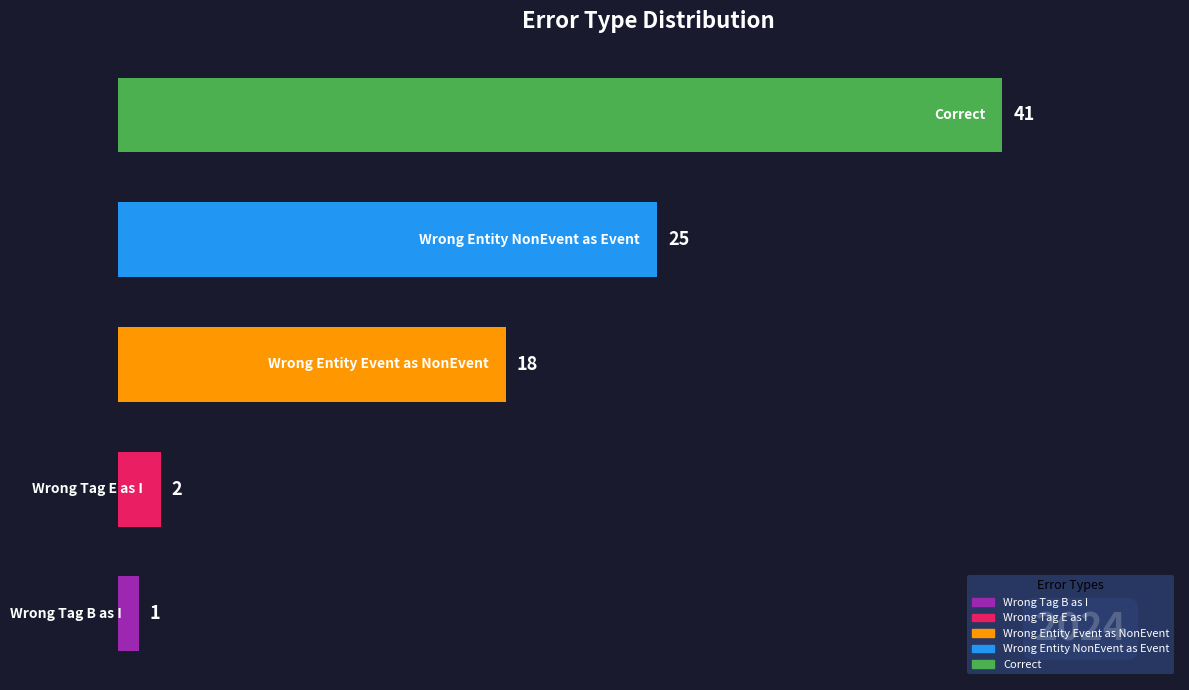

What is the sum of all values?

87